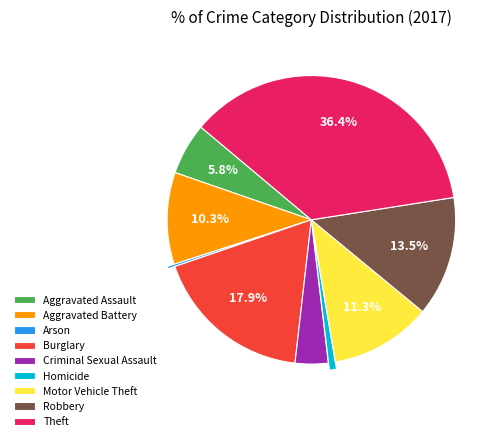

What is the ratio of the value at Motor Vehicle Theft to the value at Homicide?

14.3